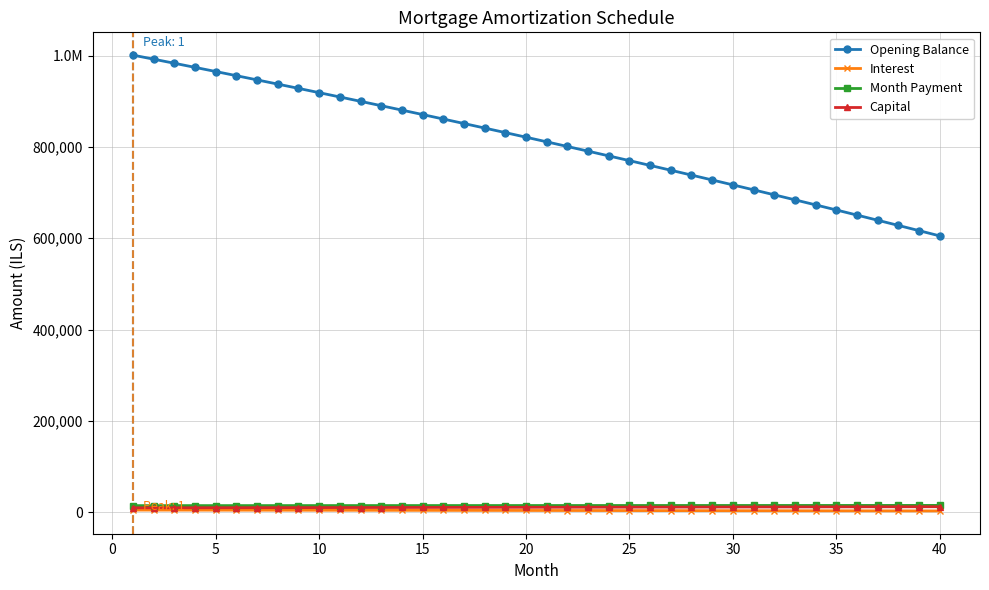

Does the chart have visible grid lines?

Yes